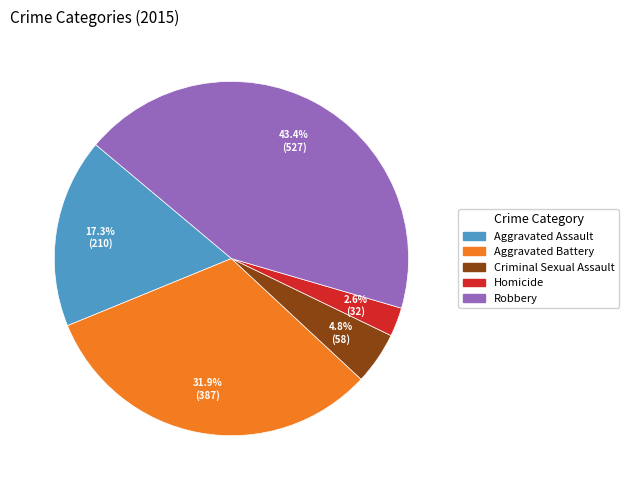

Is it true that Homicide is 3% of the pie?

True